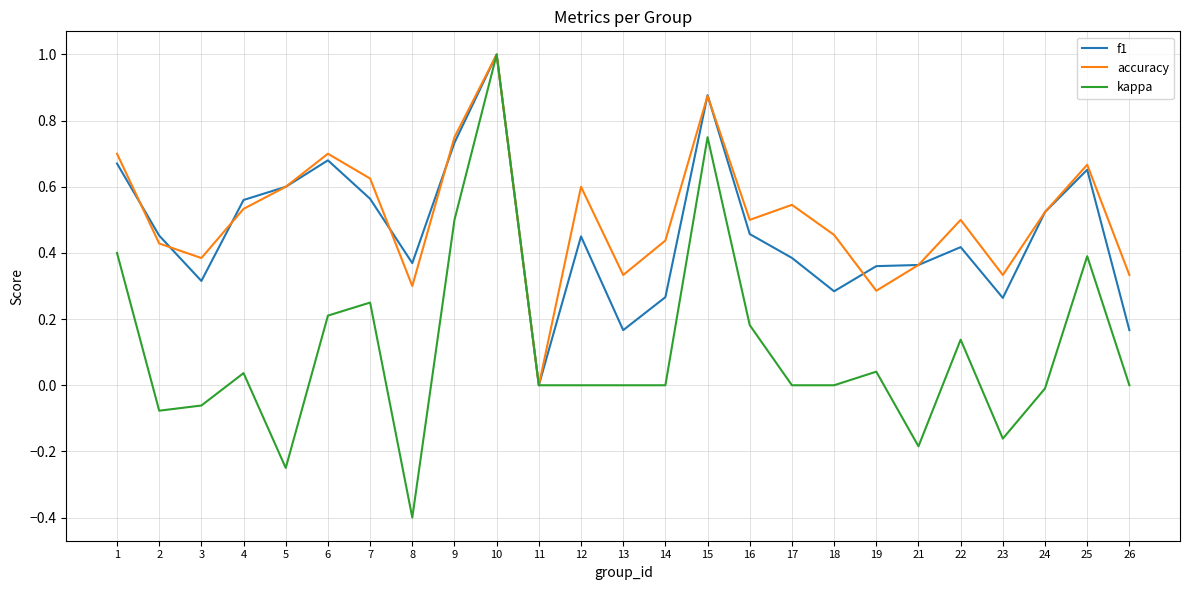

True or false: kappa has more than 1 interior local peaks.

True